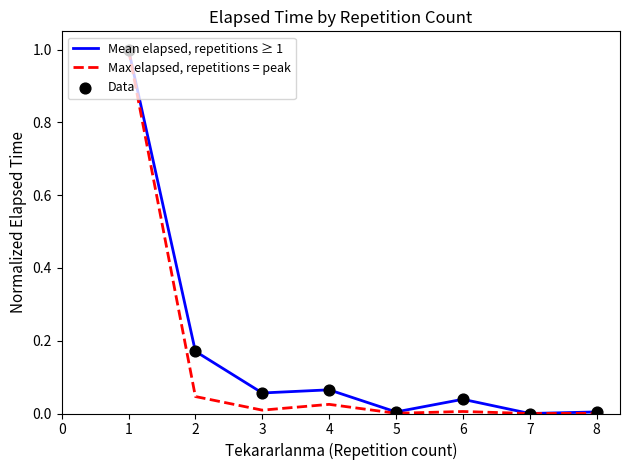

The value of Max elapsed, repetitions = peak at 5 is 0.0. True or false?

True